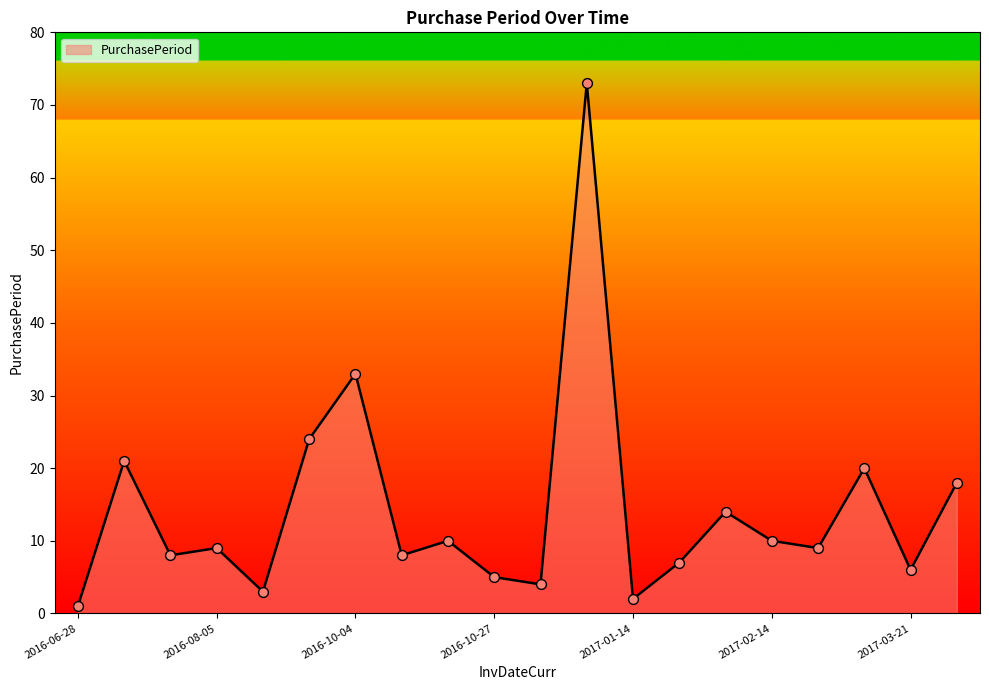

What is the difference between the maximum and minimum values?

72